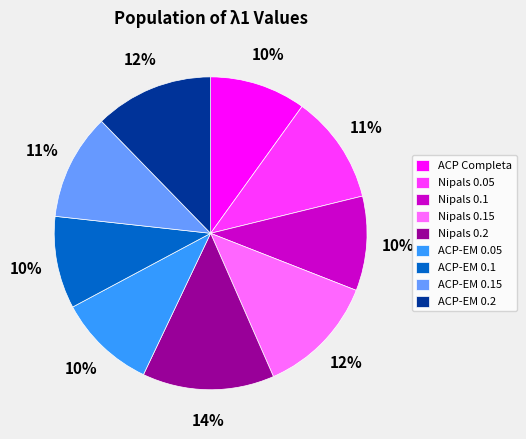

To the nearest percent, what is the difference between the largest and smallest slice percentages?

4%